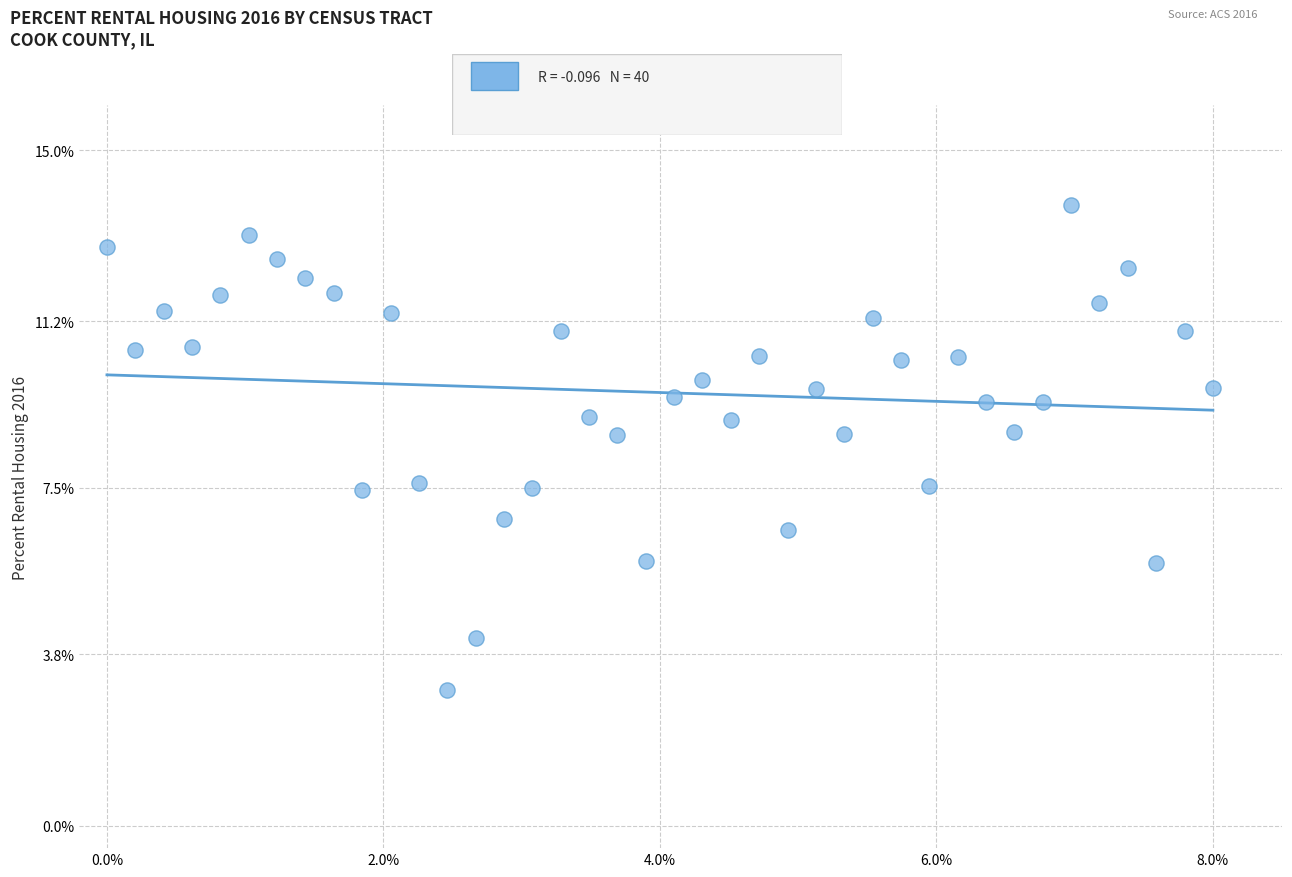

What is the range of Y values (max minus min)?

10.8